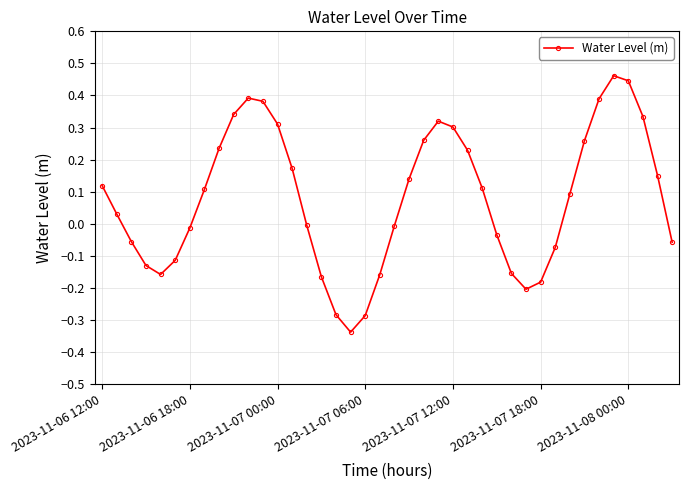

How many interior local peaks (higher than both neighbors) does the data have?

3